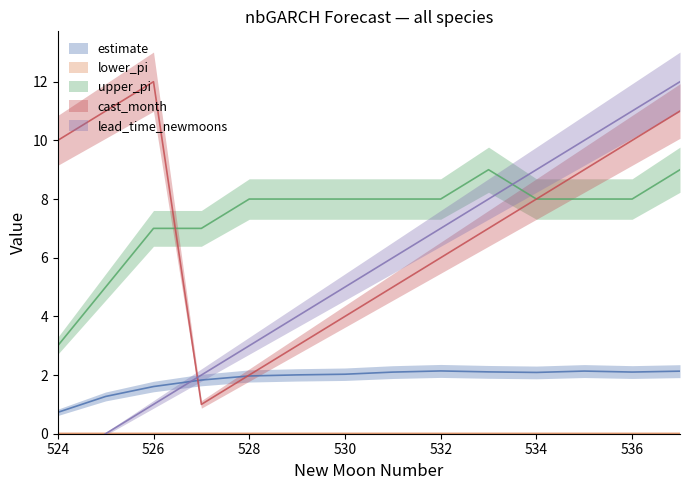

Which series changed the most between 533 and 537?

cast_month